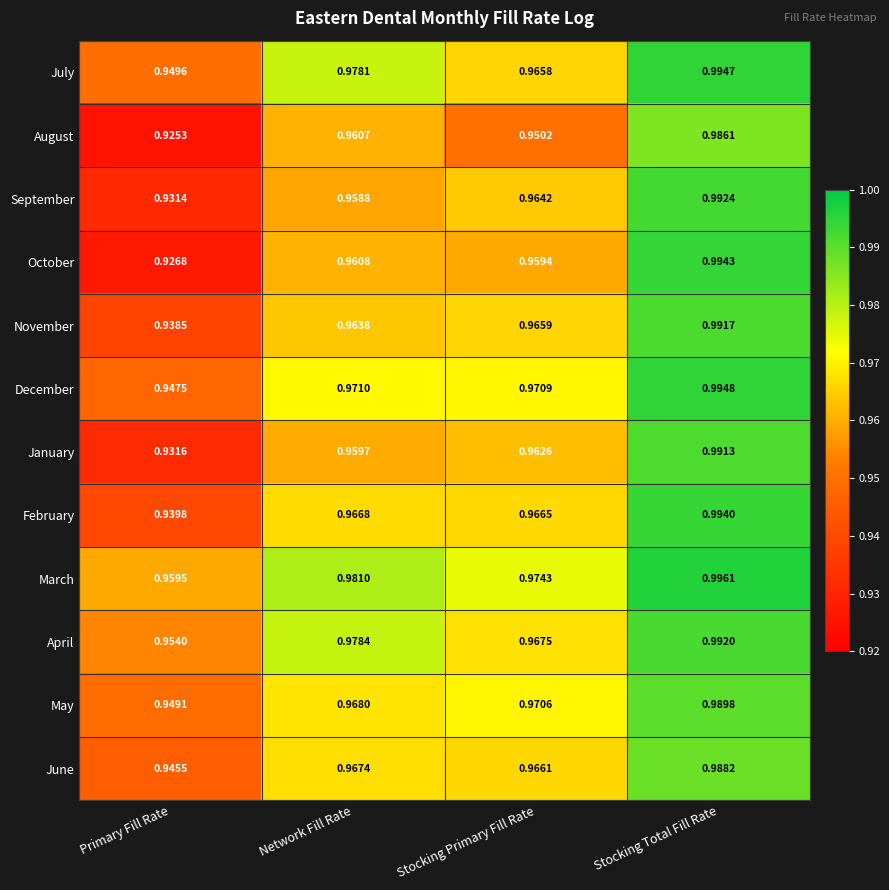

At which category does the chart reach its peak across all series?

Stocking Total Fill Rate